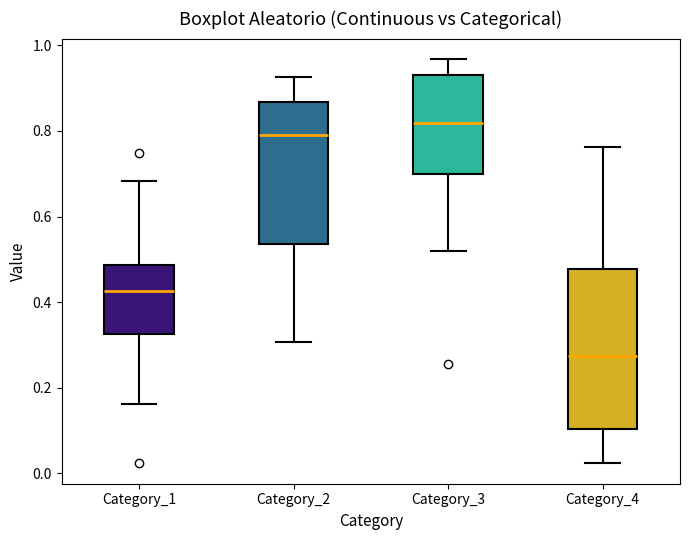

Which box is the tallest, from its lower edge to its upper edge?

Category_4